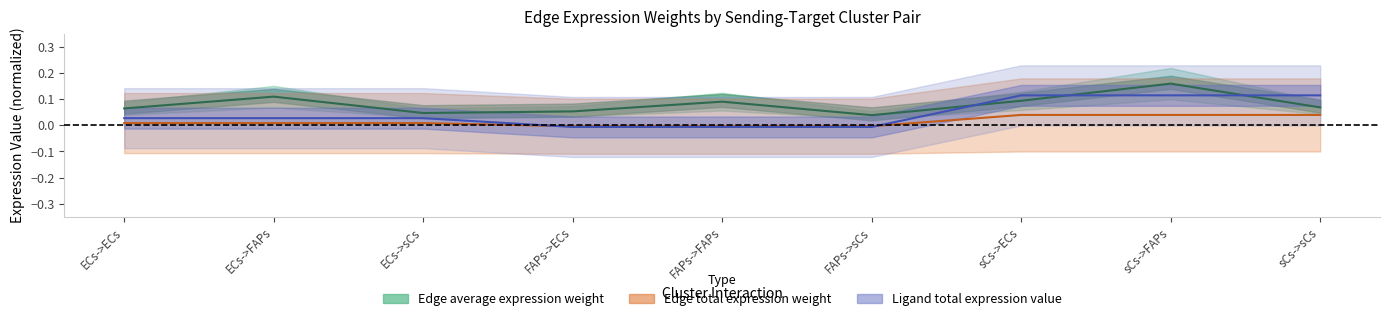

Between FAPs->ECs and sCs->FAPs, which is larger?

sCs->FAPs